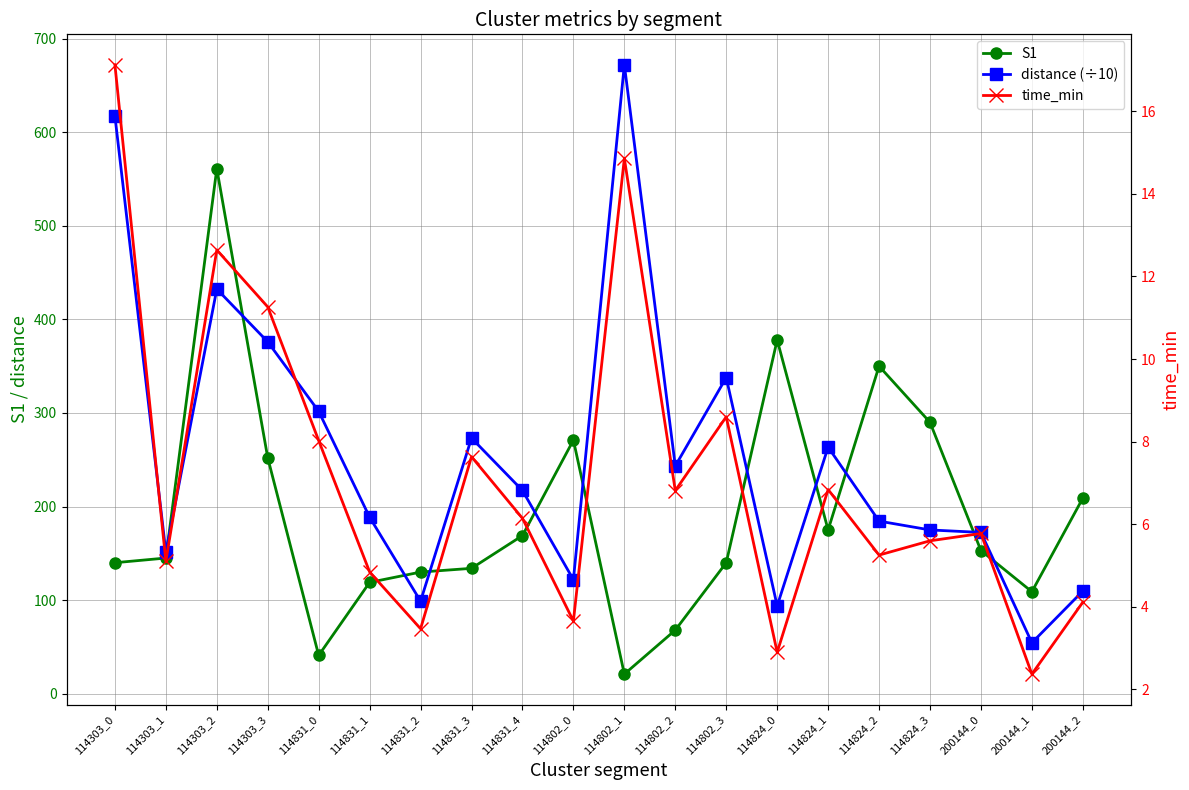

Which series ends up on top after the final intersection of S1 and distance (÷10)?

S1